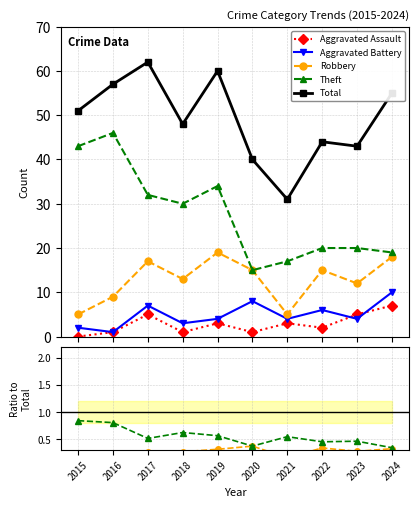

What is the greatest value displayed?

62.0